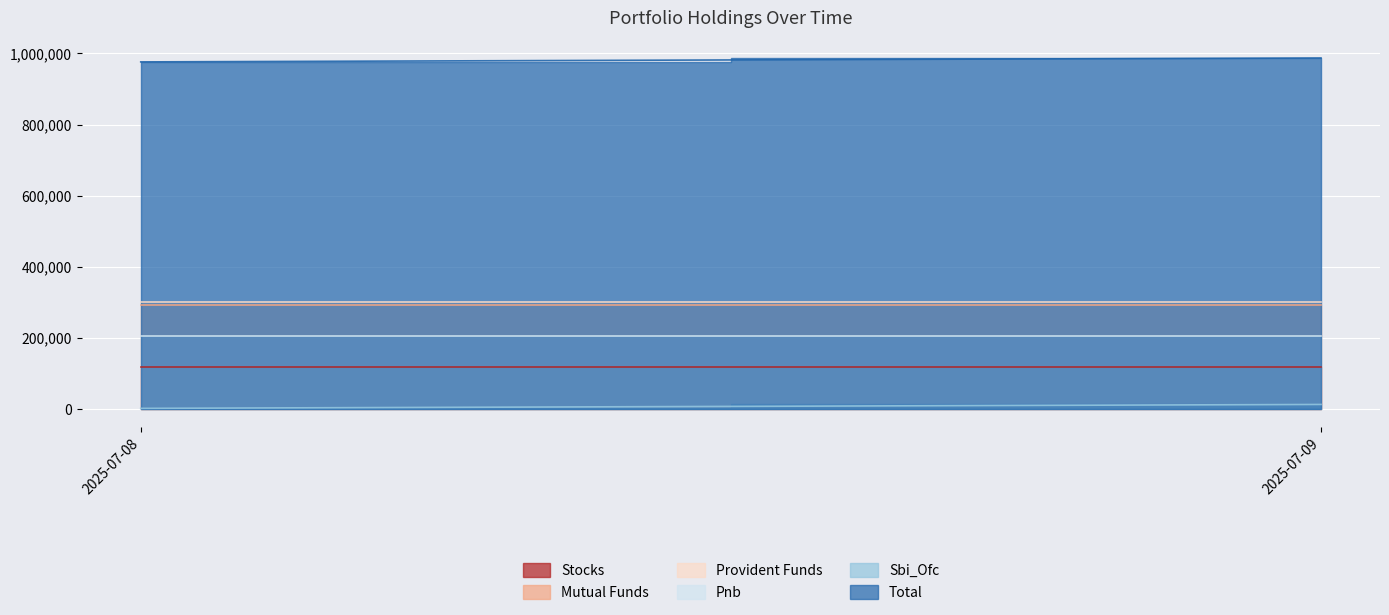

What is the sum of the Pnb values at 2025-07-09 and 2025-07-08?

412136